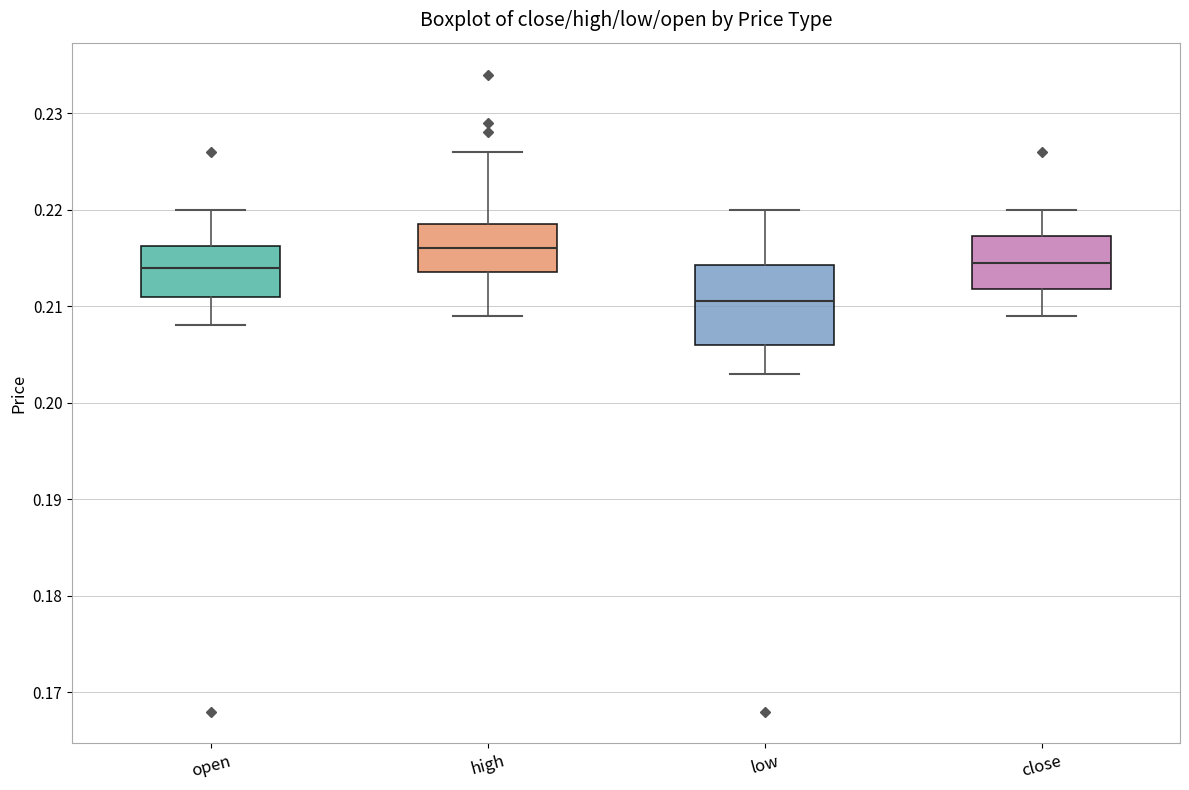

Reading left to right, transcribe this box plot: for each box, give where its median line is, the range the box spans, and where its two whiskers end, as read against the y-axis. The values are not printed on the chart, so give them approximately, as read against the axis.

open: median 0.214, box 0.211 to 0.216, whiskers 0.208 to 0.220
high: median 0.216, box 0.214 to 0.219, whiskers 0.209 to 0.226
low: median 0.211, box 0.206 to 0.214, whiskers 0.203 to 0.220
close: median 0.215, box 0.212 to 0.217, whiskers 0.209 to 0.220